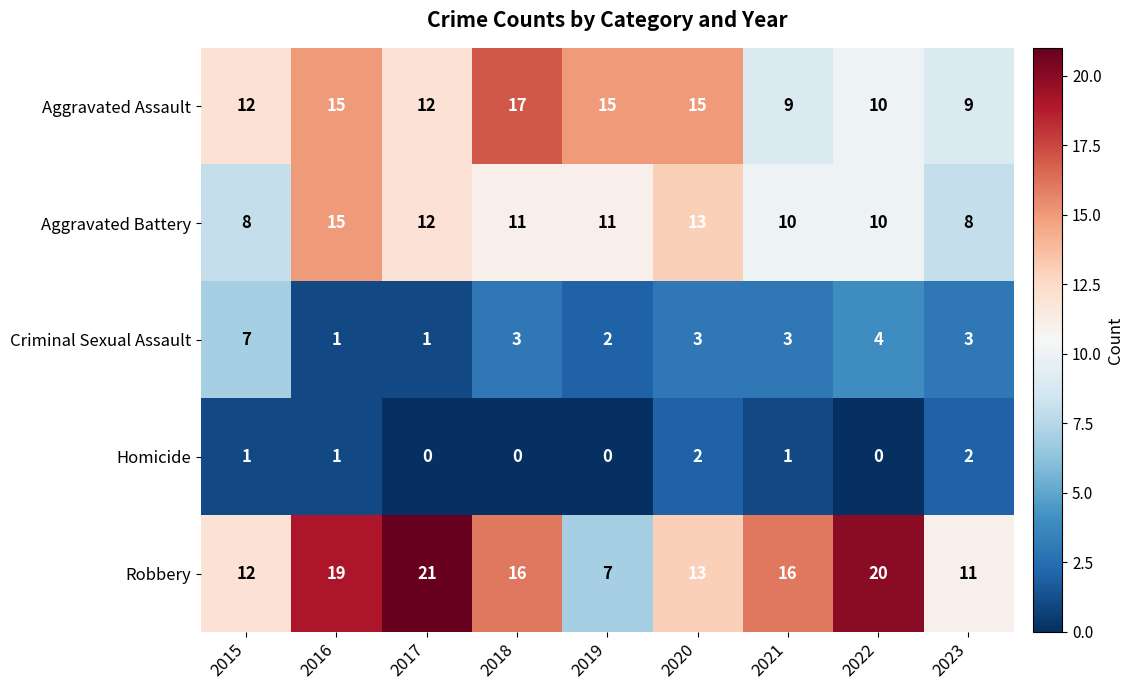

Read the Robbery value at 2017, to the nearest 10.

20